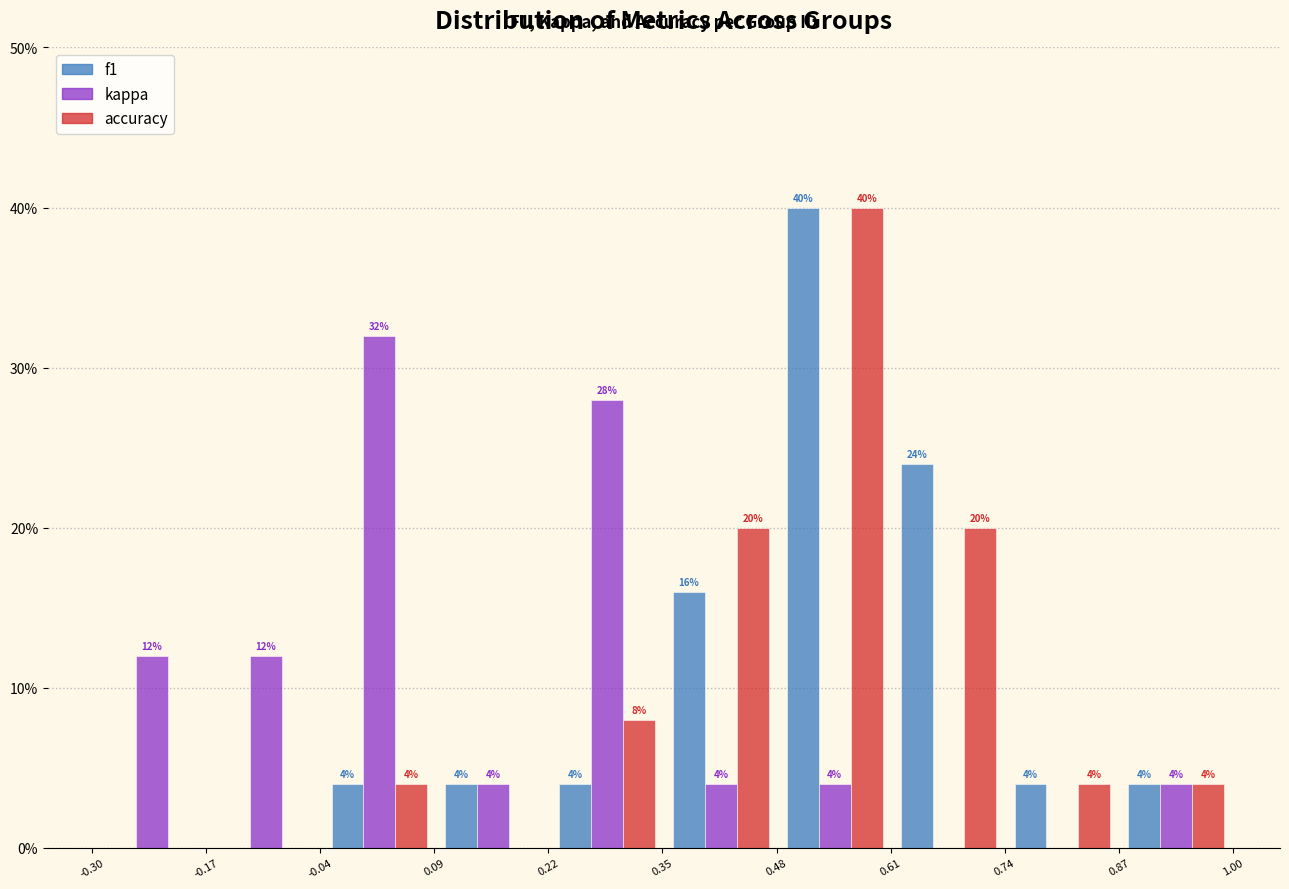

In the f1 series, which range on the x-axis has the tallest bar?

0.48 to 0.62